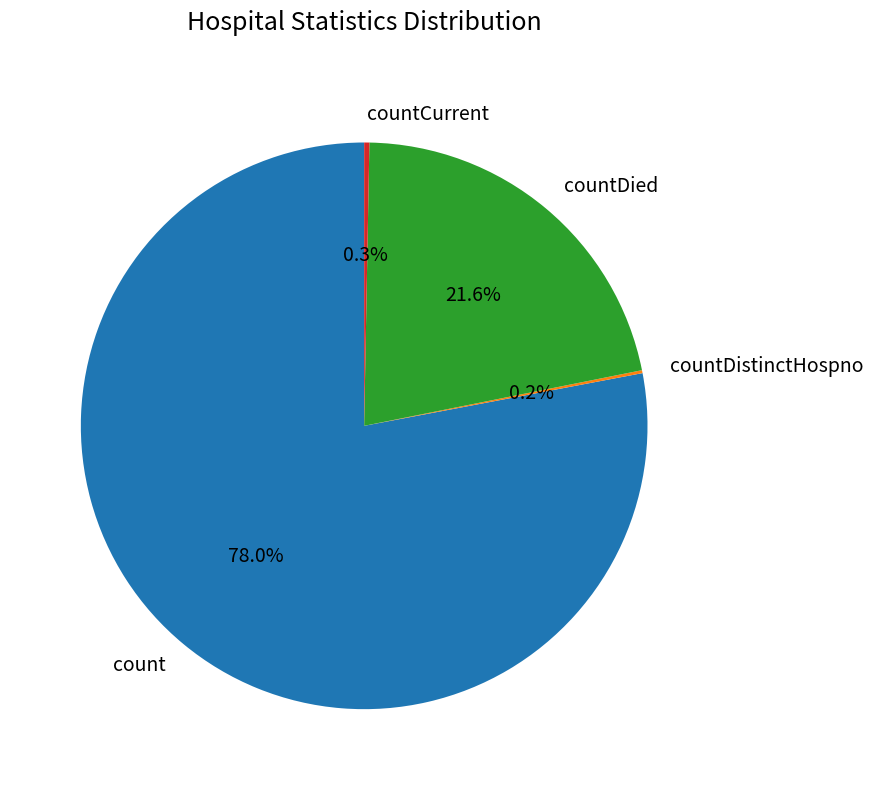

Which category has the biggest portion of the pie?

count